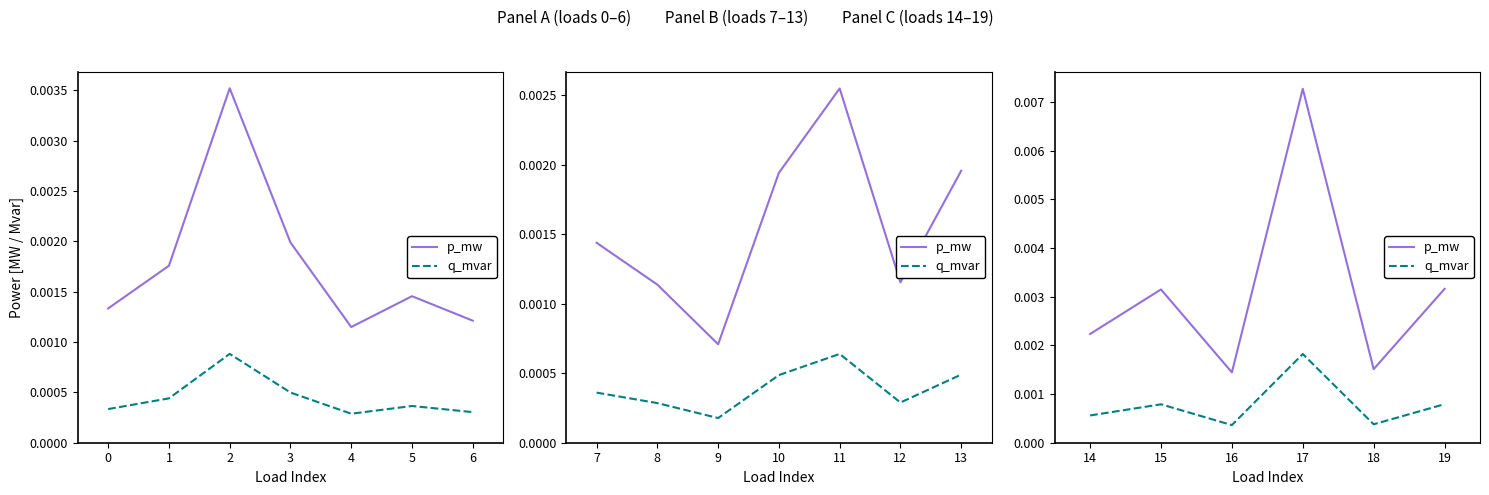

True or false: p_mw and q_mvar cross at least once.

False